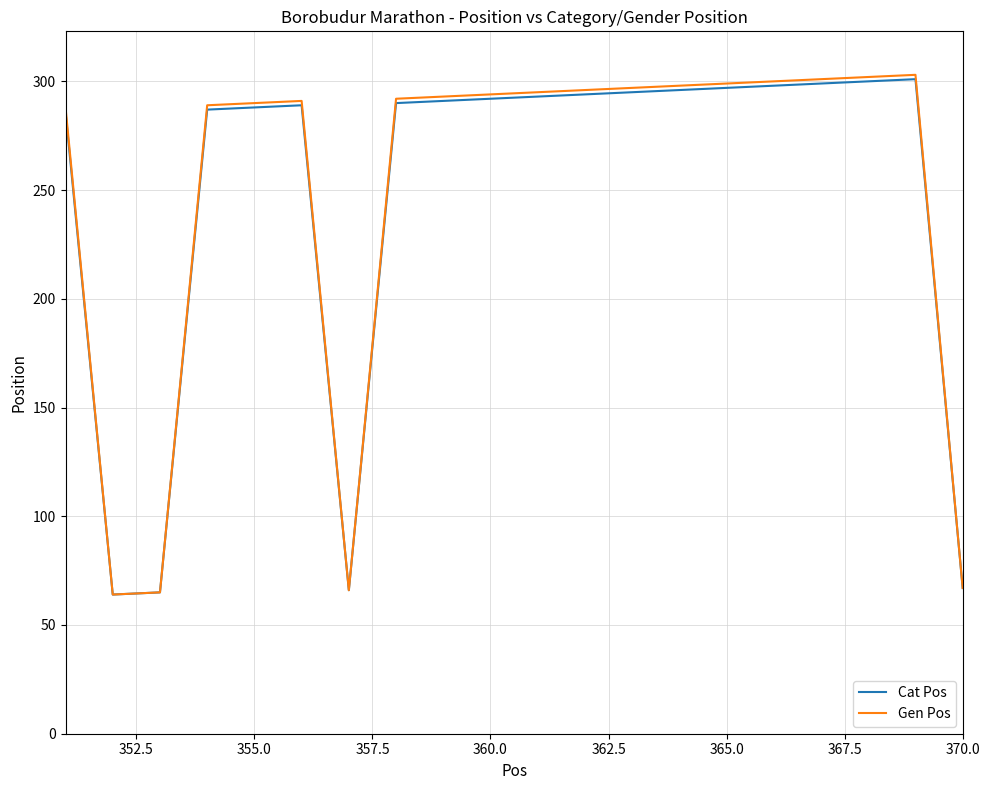

What is the maximum value for Gen Pos?

303